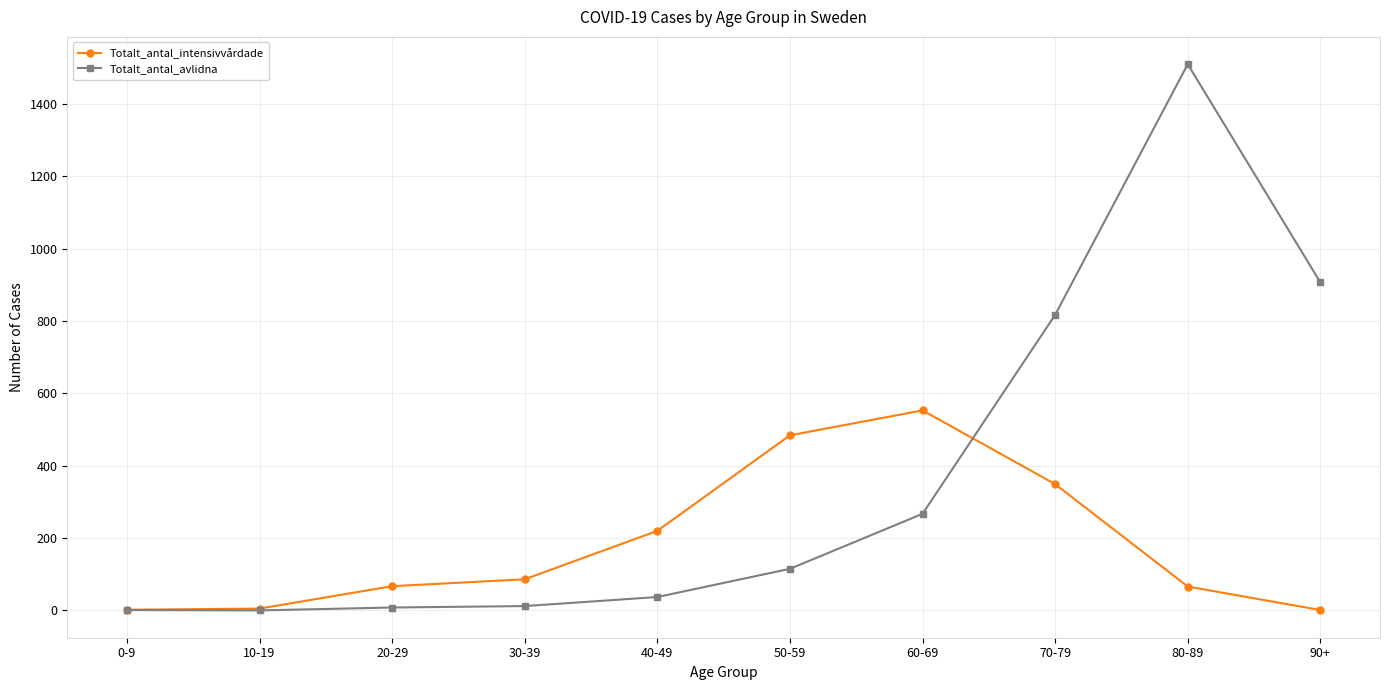

What are all the series names shown in the legend?

Totalt_antal_intensivvårdade, Totalt_antal_avlidna